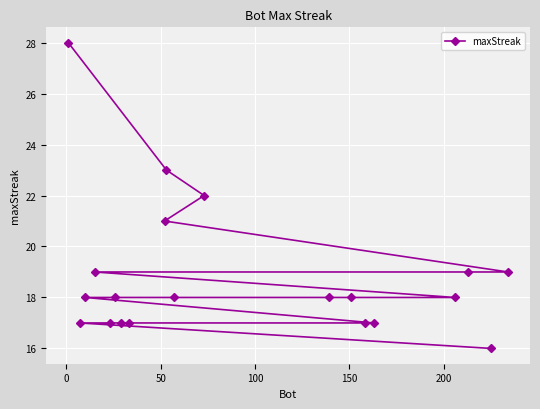

What is the value of the 3rd point from the left?

18